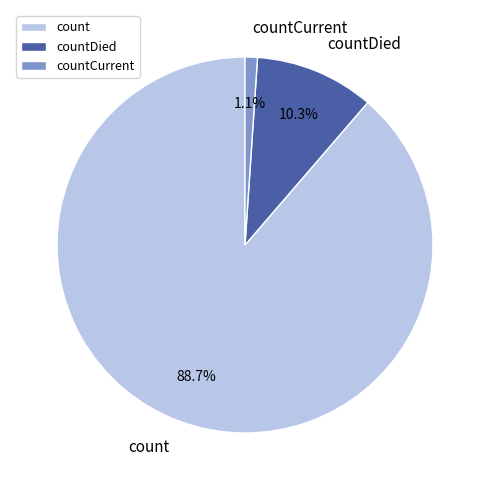

Rank the categories by value from lowest to highest.

countCurrent, countDied, count